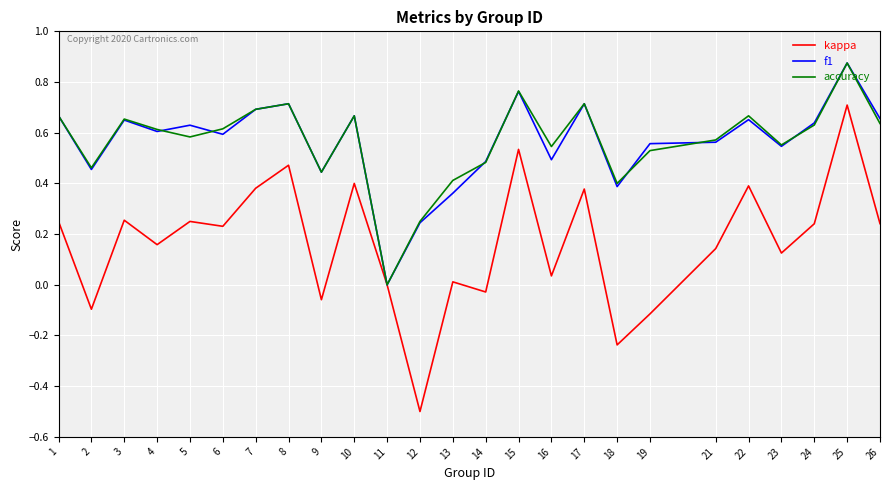

Which series changed the most between 10 and 14?

kappa